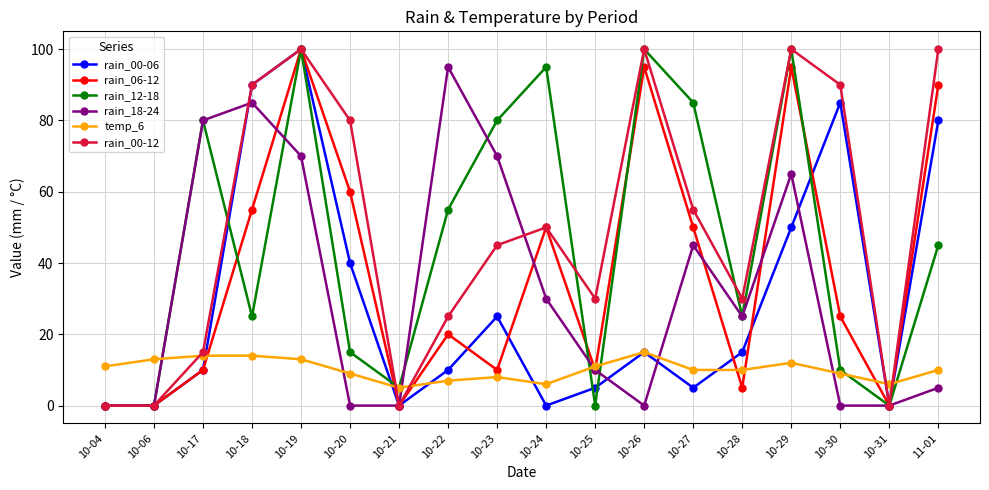

How many lines are shown in the chart?

6